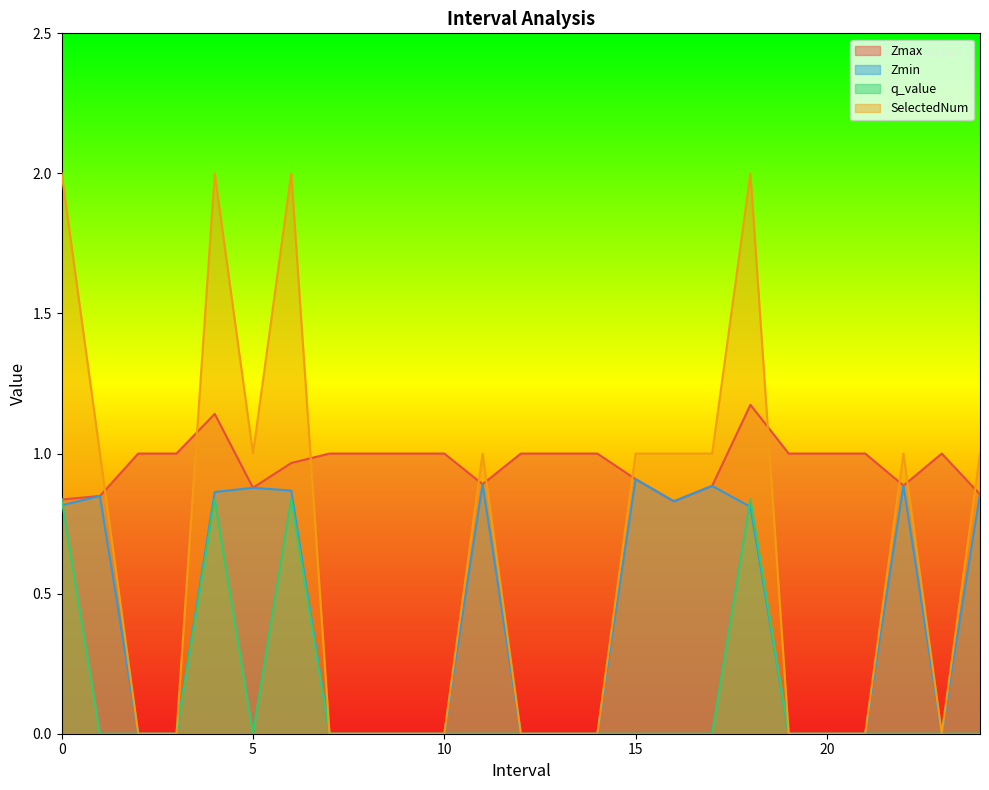

List the labels in order of q_value value, largest first.

0.0, 4.0, 6.0, 18.0, 1.0, 2.0, 3.0, 5.0, 7.0, 8.0, 9.0, 10.0, 11.0, 12.0, 13.0, 14.0, 15.0, 16.0, 17.0, 19.0, 20.0, 21.0, 22.0, 23.0, 24.0